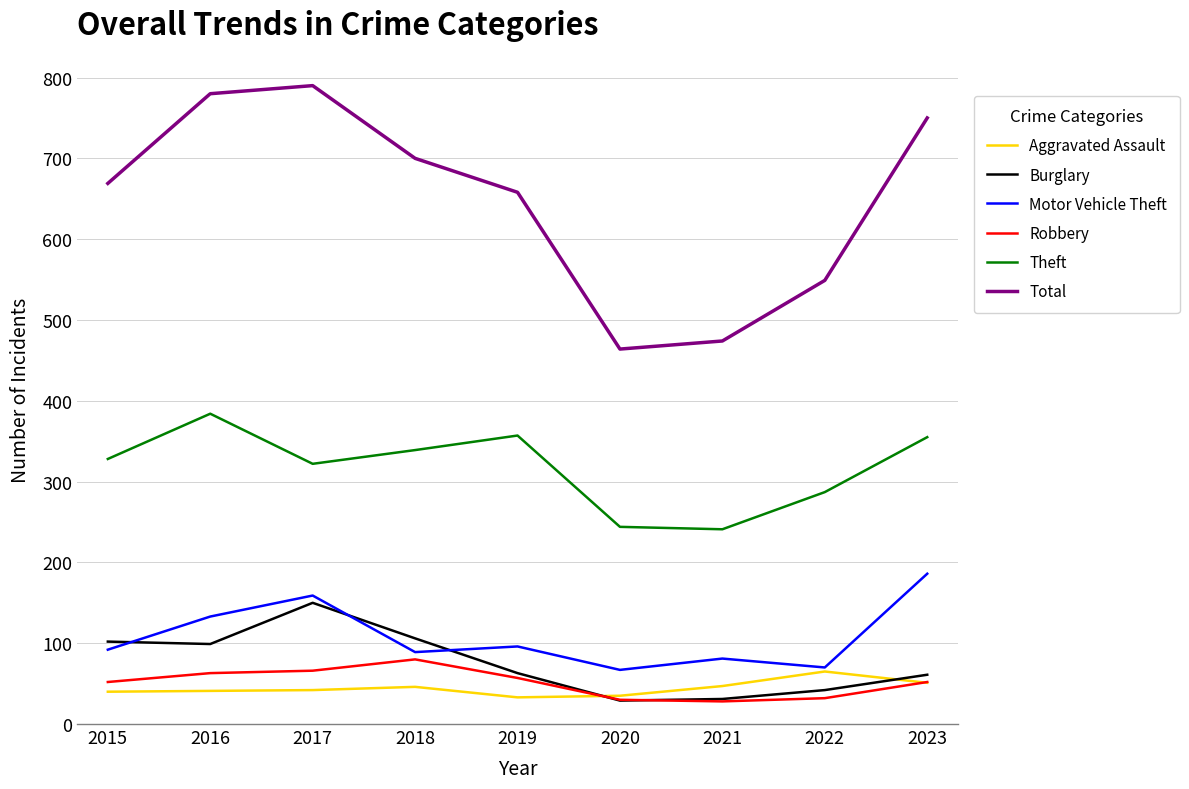

What is the total value across all series at 2017?

1529